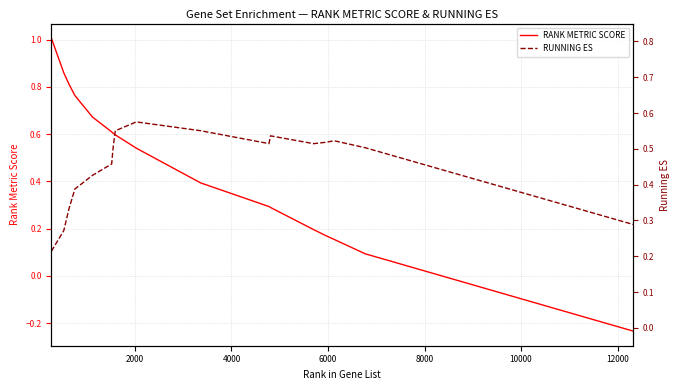

What is the sum of all RANK METRIC SCORE values?

7.8